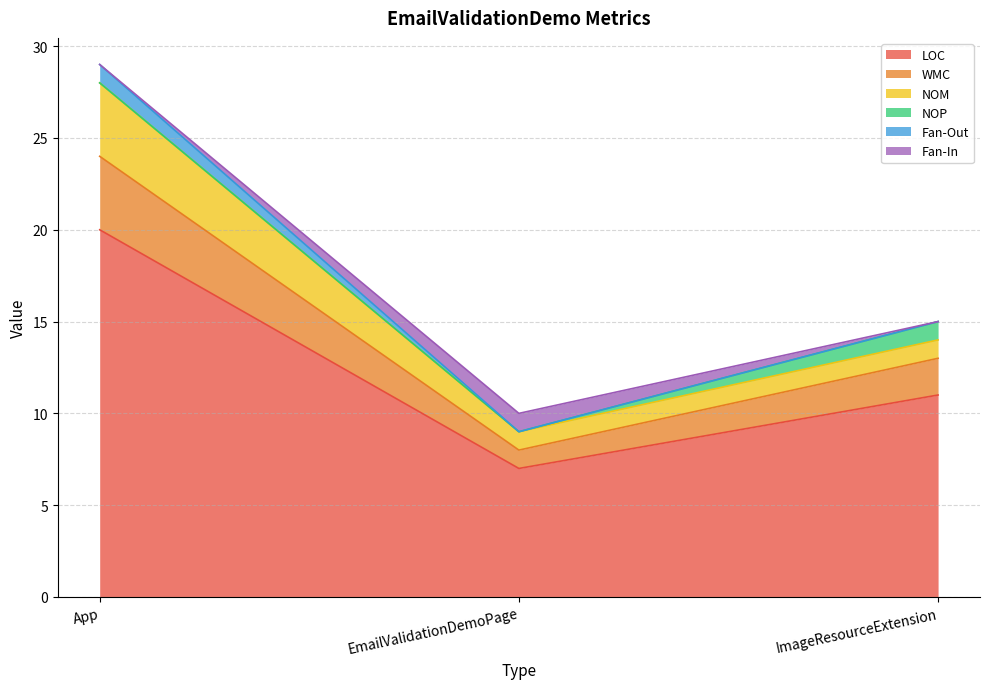

What is the maximum value shown in the chart?

20